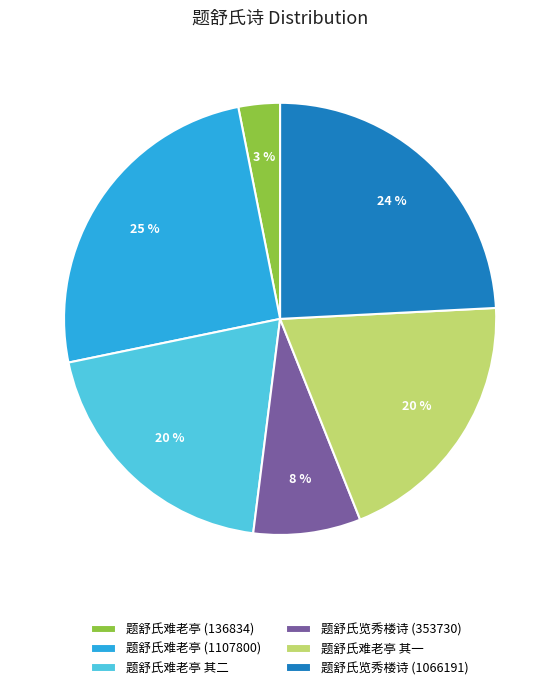

Which slice is the smallest?

题舒氏难老亭 (136834)